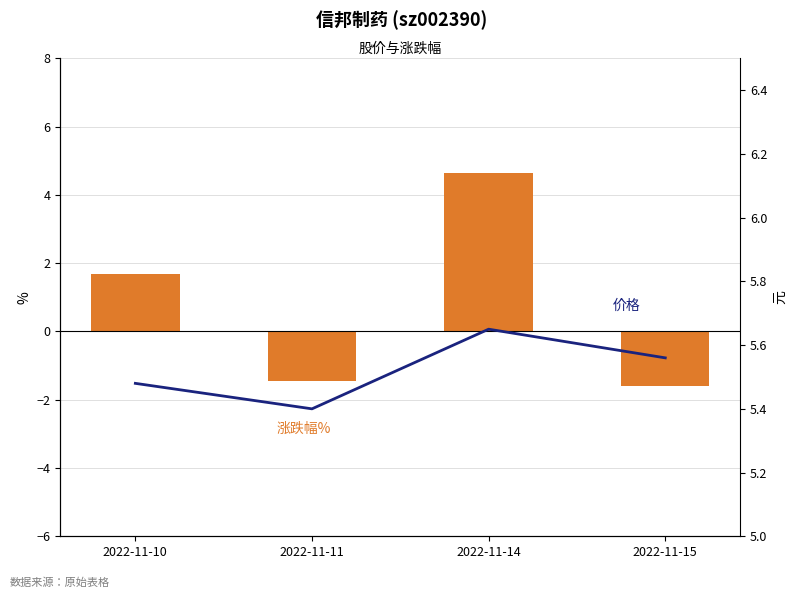

Is the value of 价格 at 2022-11-11 greater than the value of 涨跌幅% at 2022-11-10?

Yes